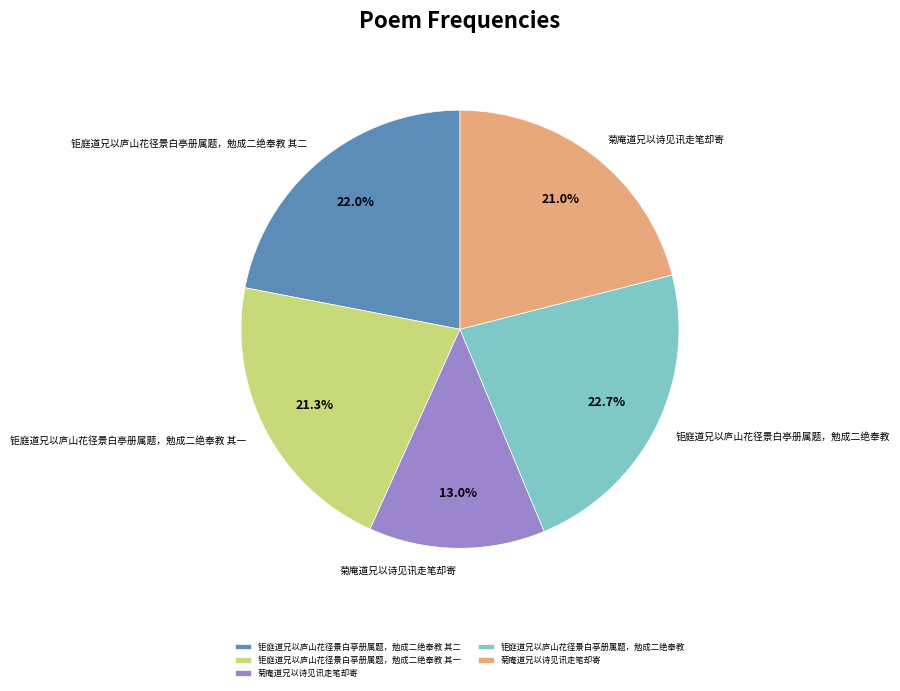

How many slices are in this pie chart?

5